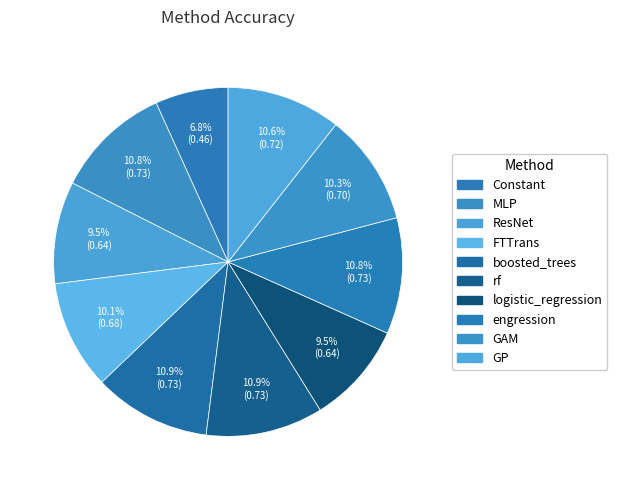

How many slices are in this pie chart?

10